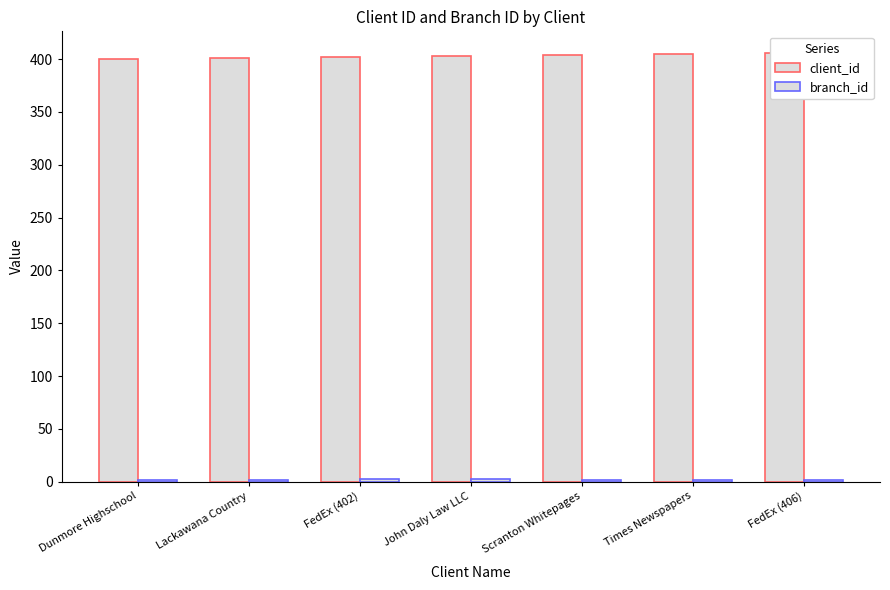

At Times Newspapers, list the series in order from smallest to largest.

branch_id, client_id